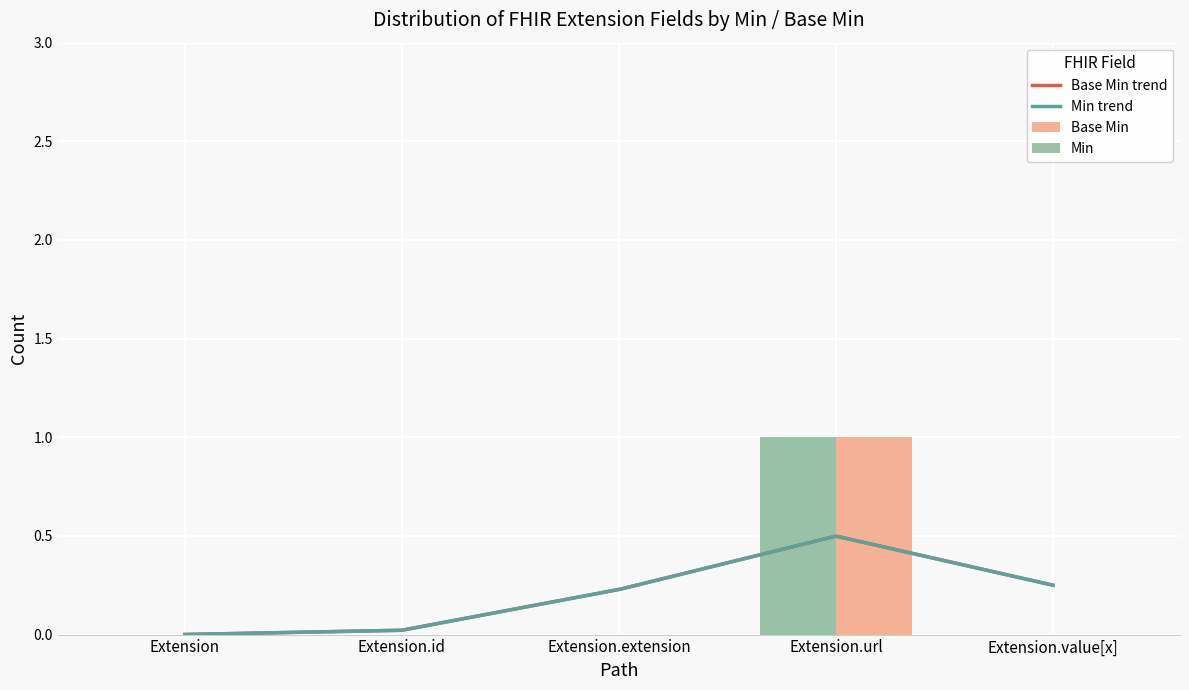

List the labels in order of Base Min value, largest first.

Extension.url, Extension, Extension.id, Extension.extension, Extension.value[x]